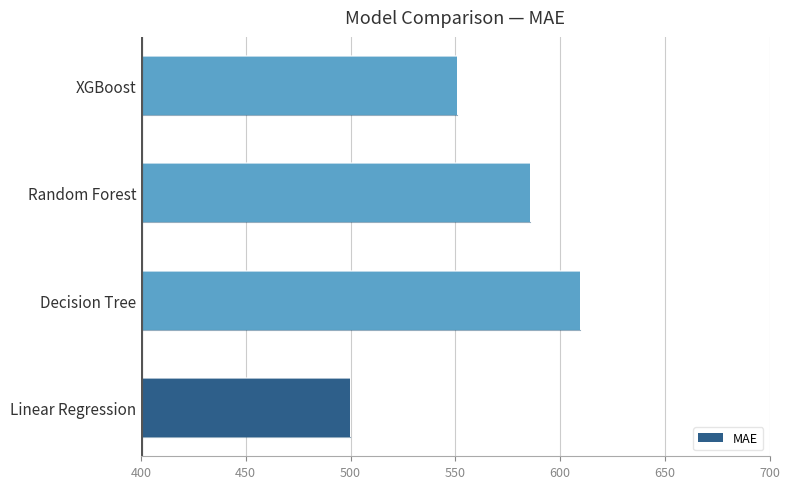

Reading bottom to top, transcribe all the data shown in this chart.

Linear Regression=499.9	Decision Tree=609.7	Random Forest=585.5	XGBoost=550.8